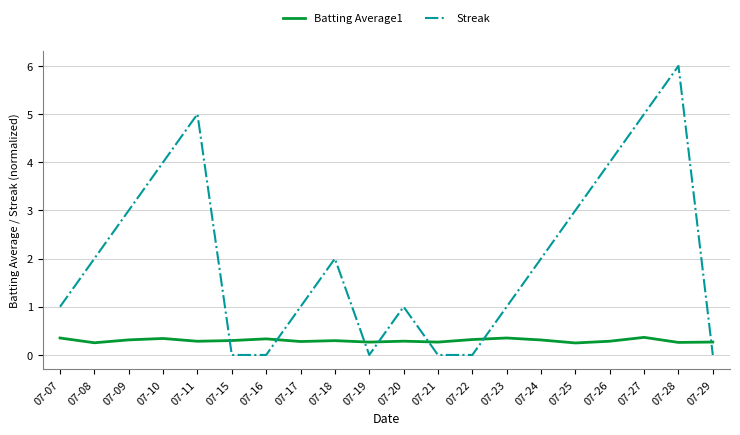

True or false: Batting Average1 has more than 0 interior local peaks.

True